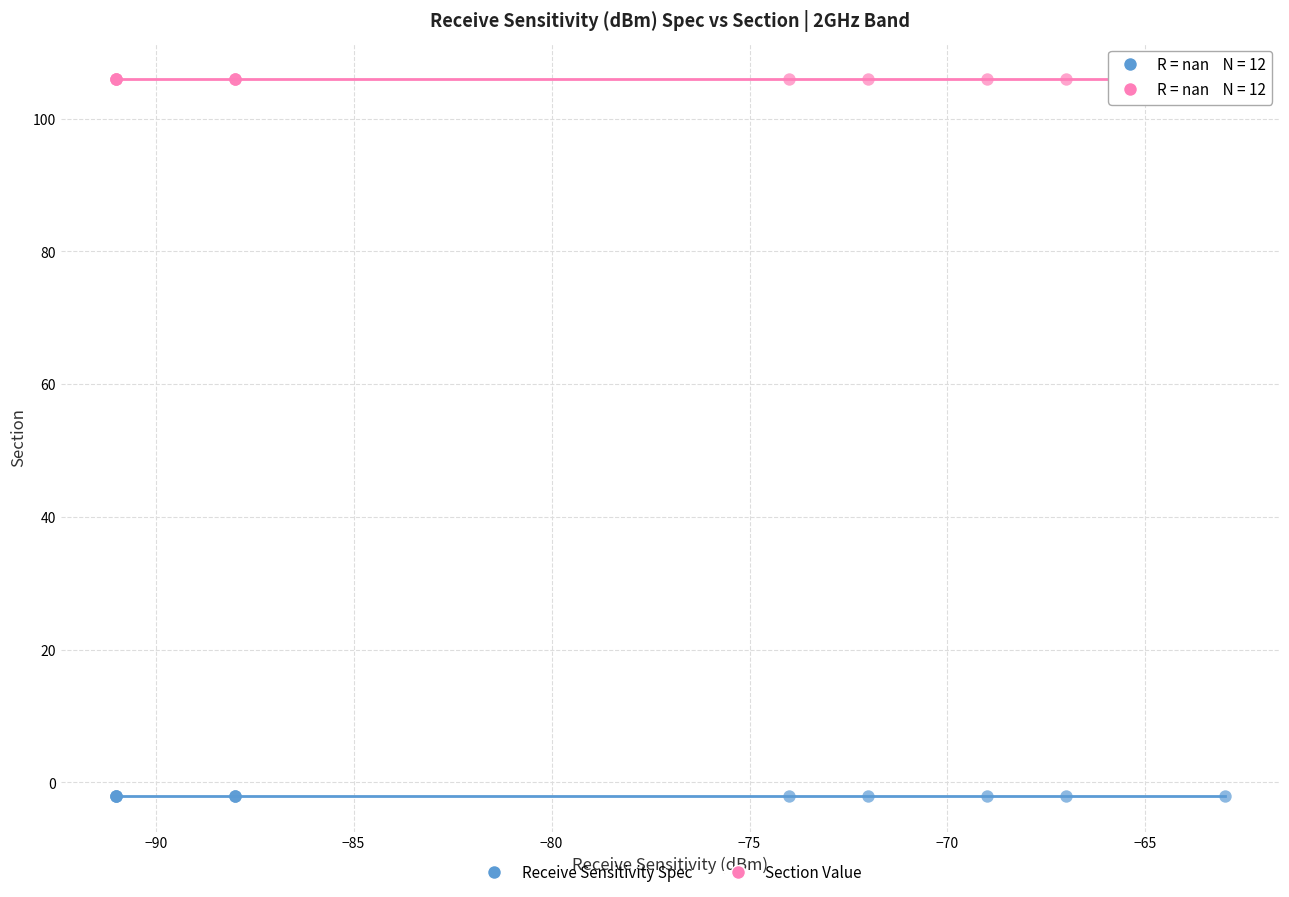

Which series contains the lowest Y value?

Receive Sensitivity Spec